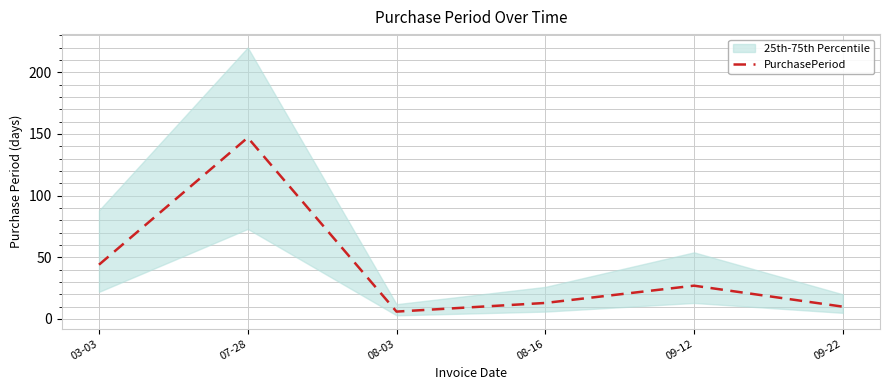

What is the approximate value at 09-12, to the nearest 5?

25